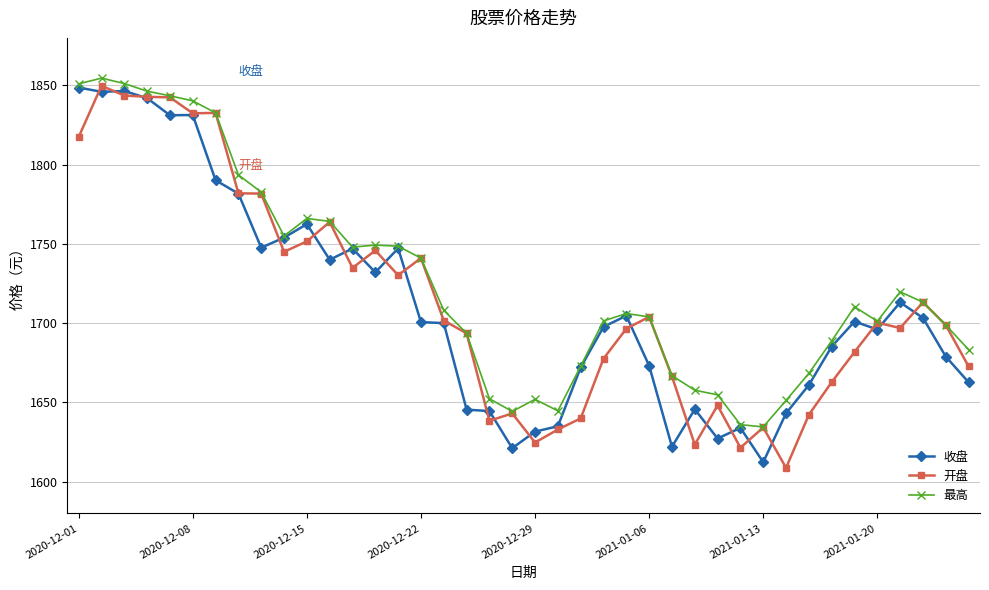

What is the value of the 收盘 point at the 10th from the left?

1754.0